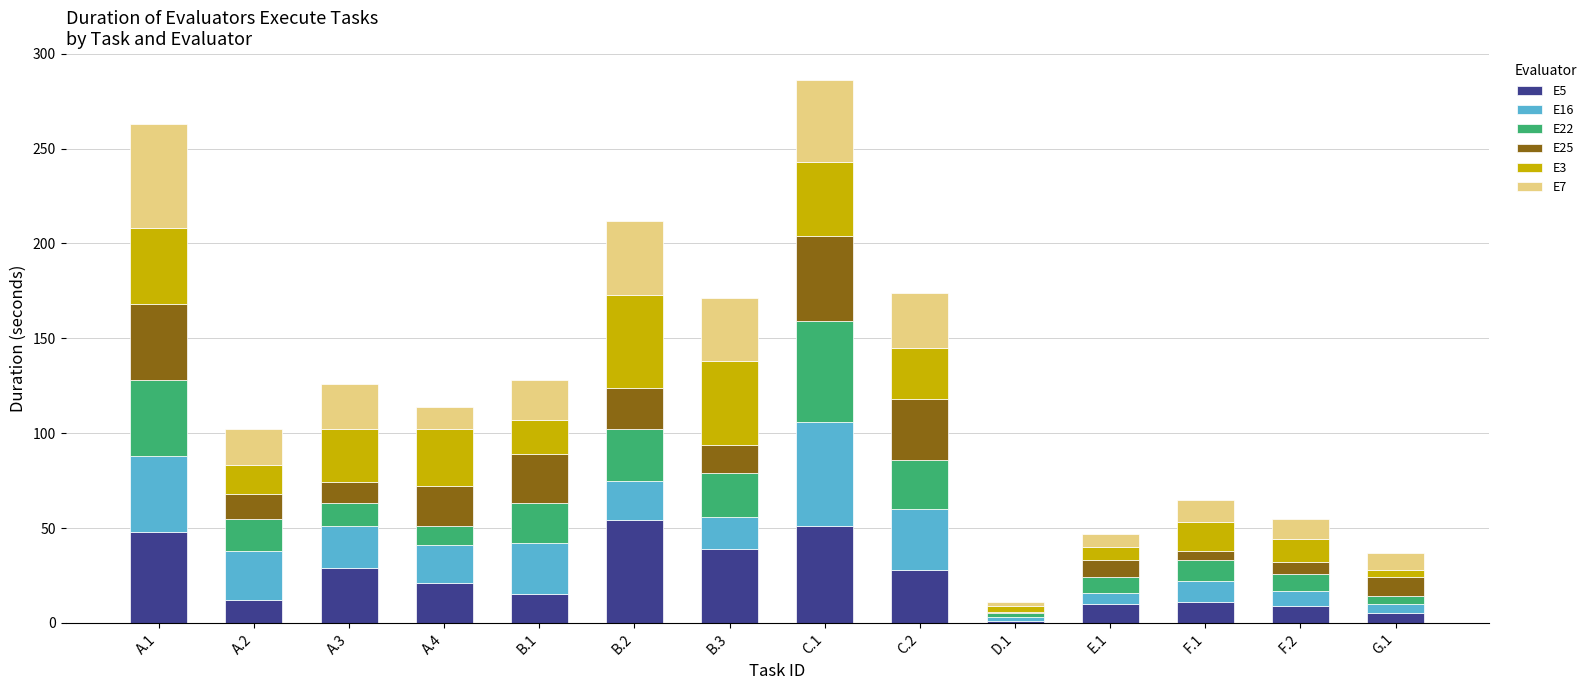

What is the average value of the E5 series?

24